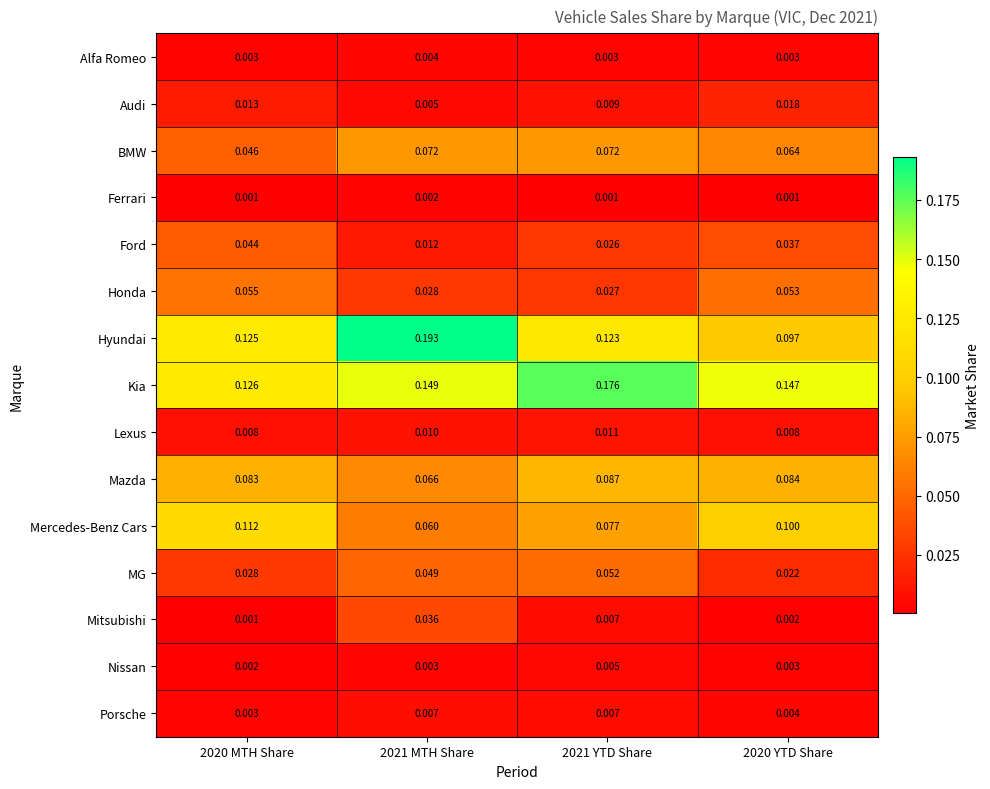

Which series has the largest range (max minus min)?

Hyundai